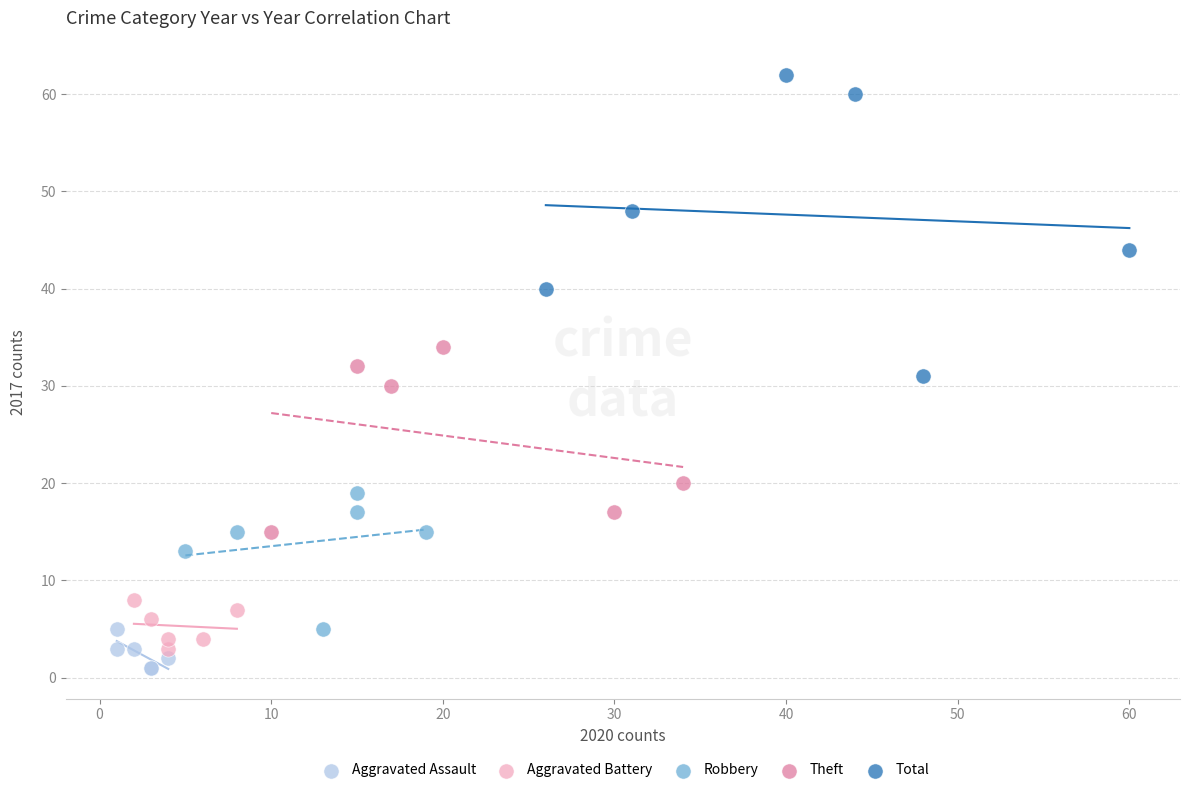

Which series reaches the maximum Y coordinate?

Total